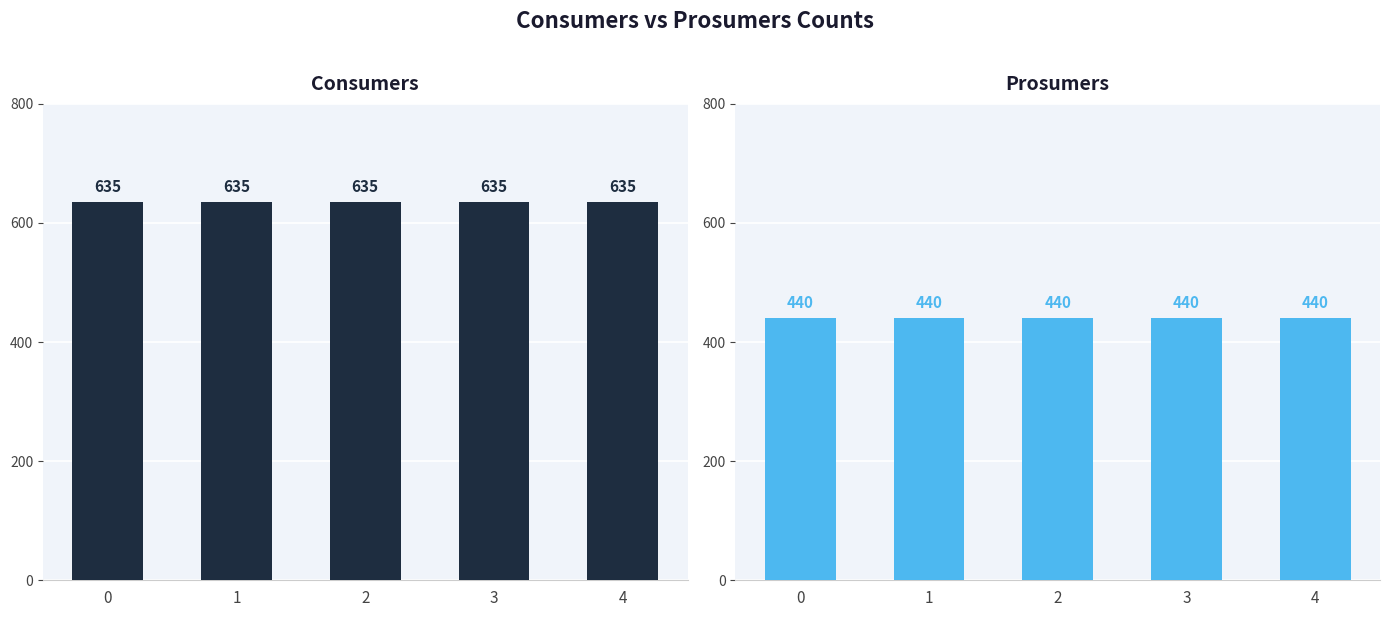

What are all the series names shown in the legend?

Consumers, Prosumers